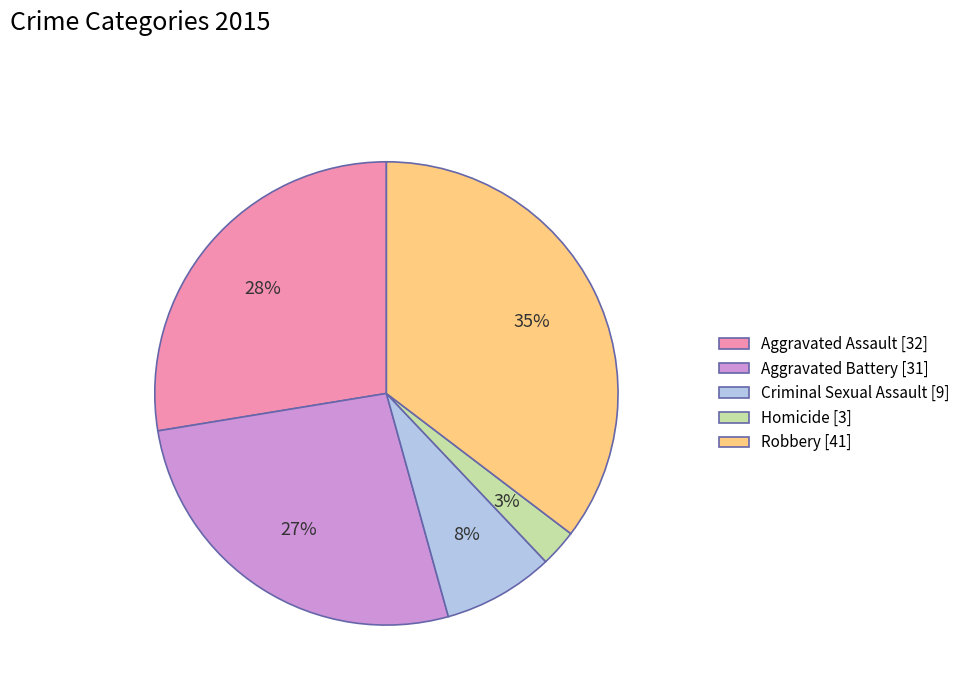

Is Aggravated Battery the majority of the pie?

No